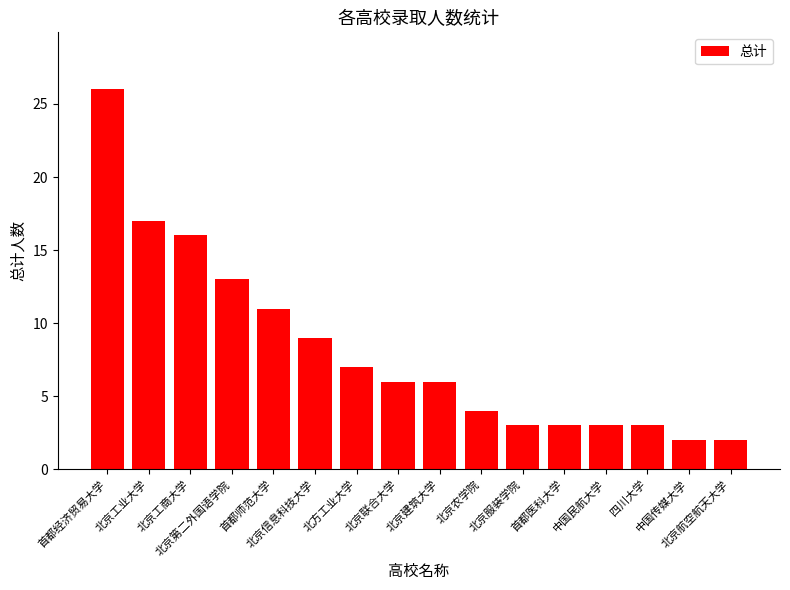

What is the difference between the maximum and minimum values?

24